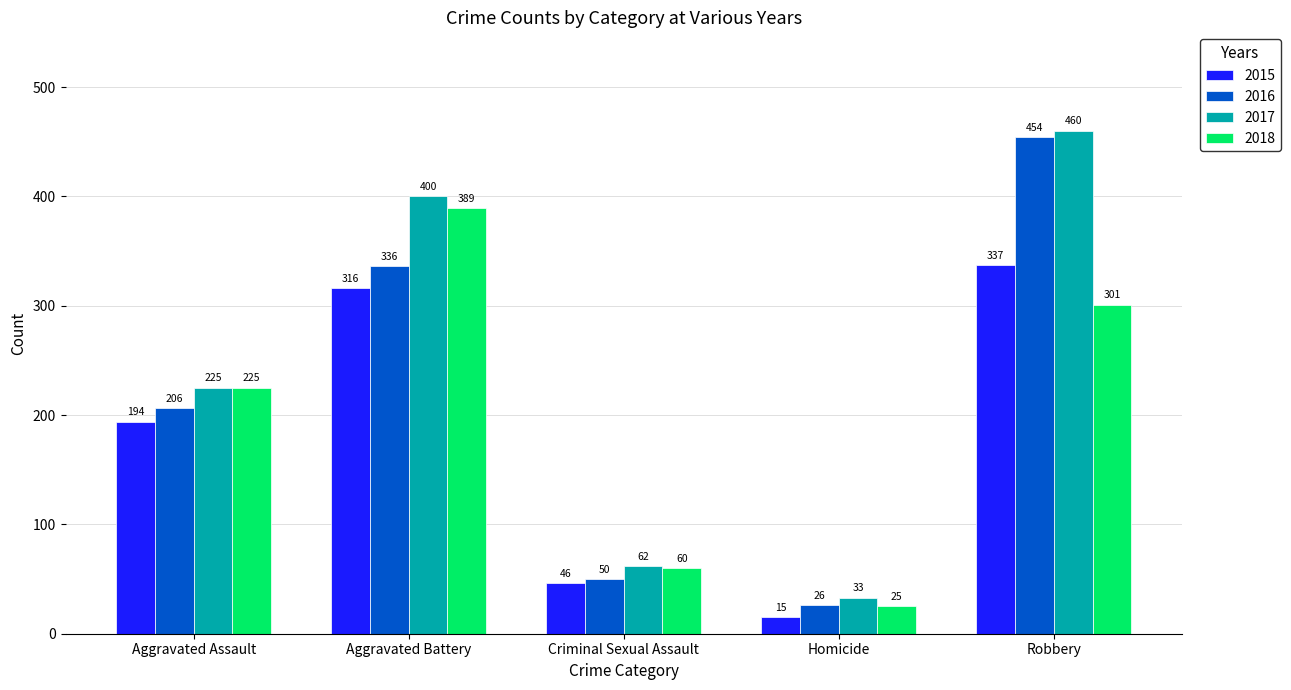

What is the maximum value for 2018?

389